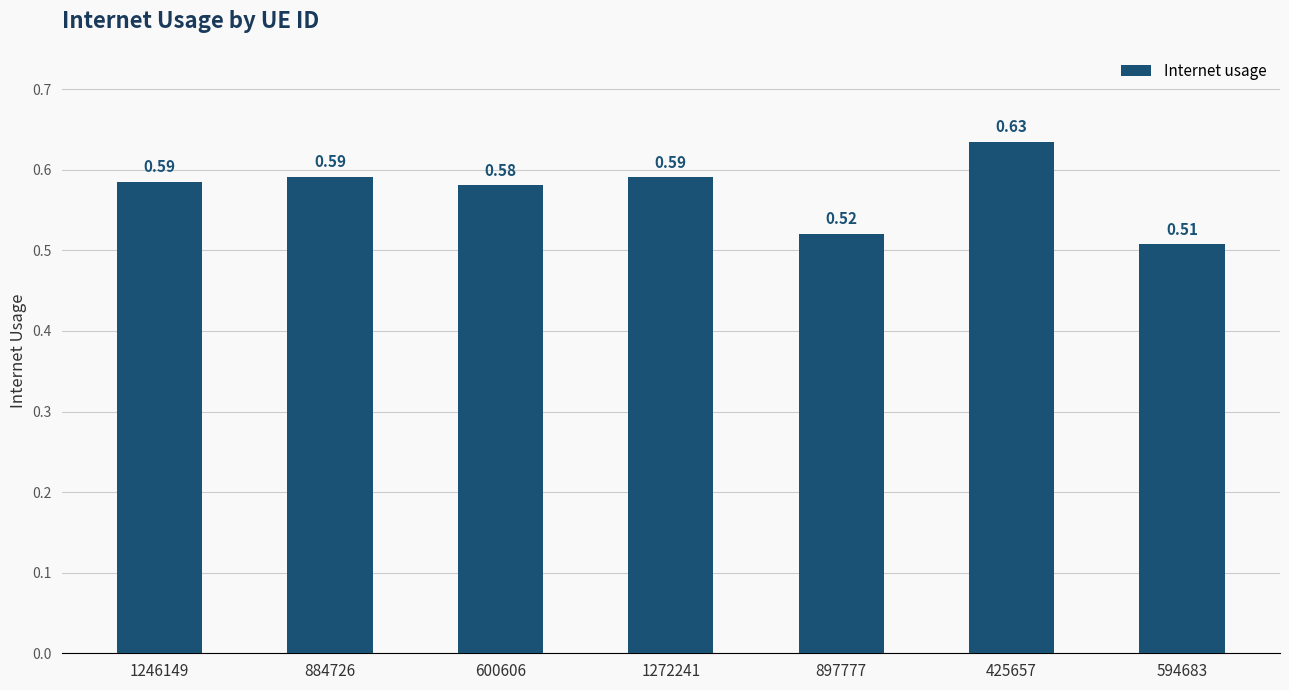

What is the label of the 7th bar from the left?

594683